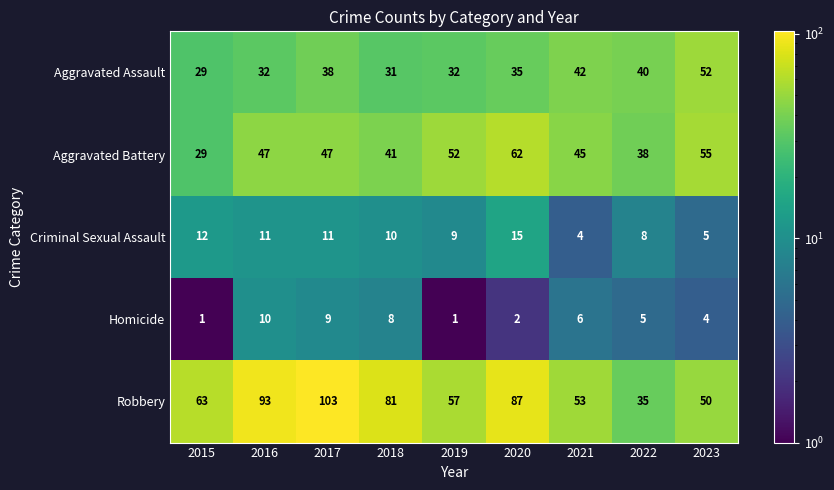

Between 2019 and 2022, which series saw the biggest shift?

Robbery